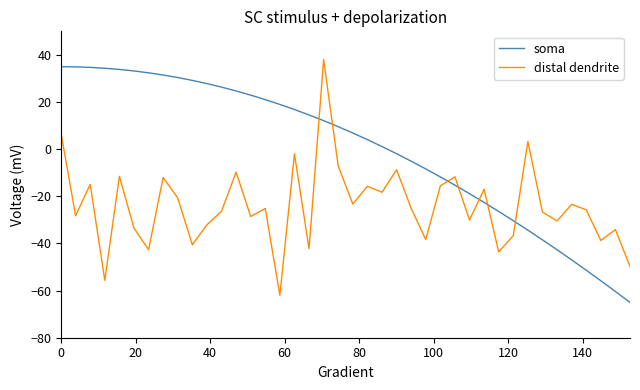

Rank the series by their average value, from lowest to highest.

distal dendrite, soma